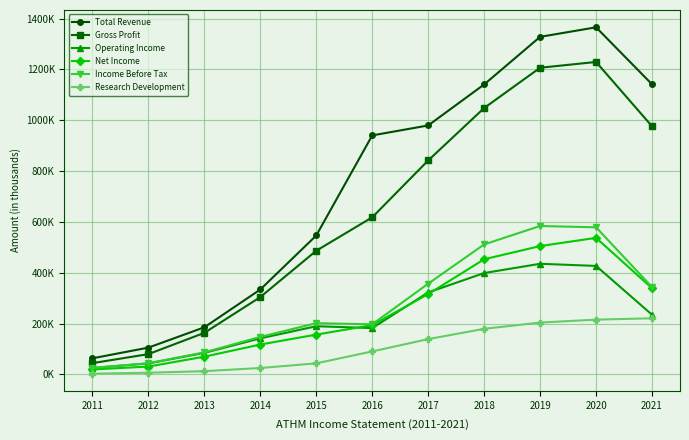

Is this an area chart (filled region under the line)?

No